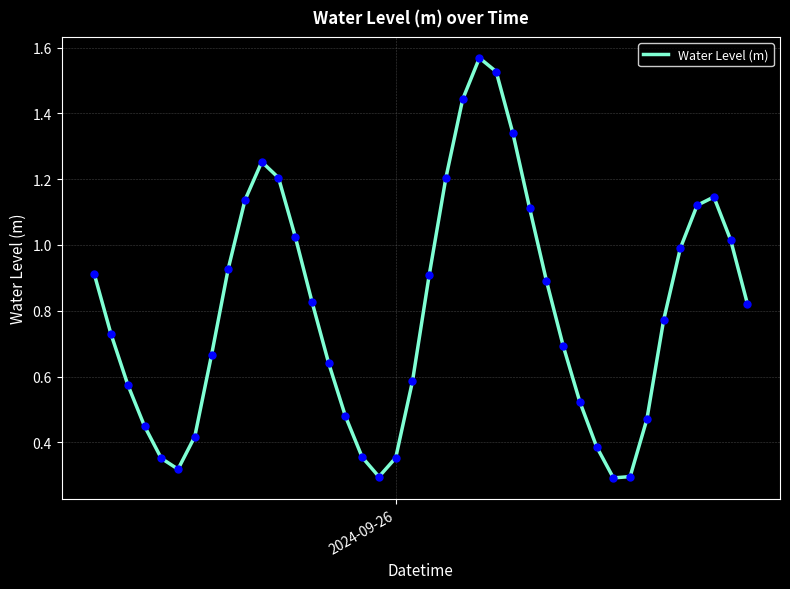

Is this an area chart (filled region under the line)?

No